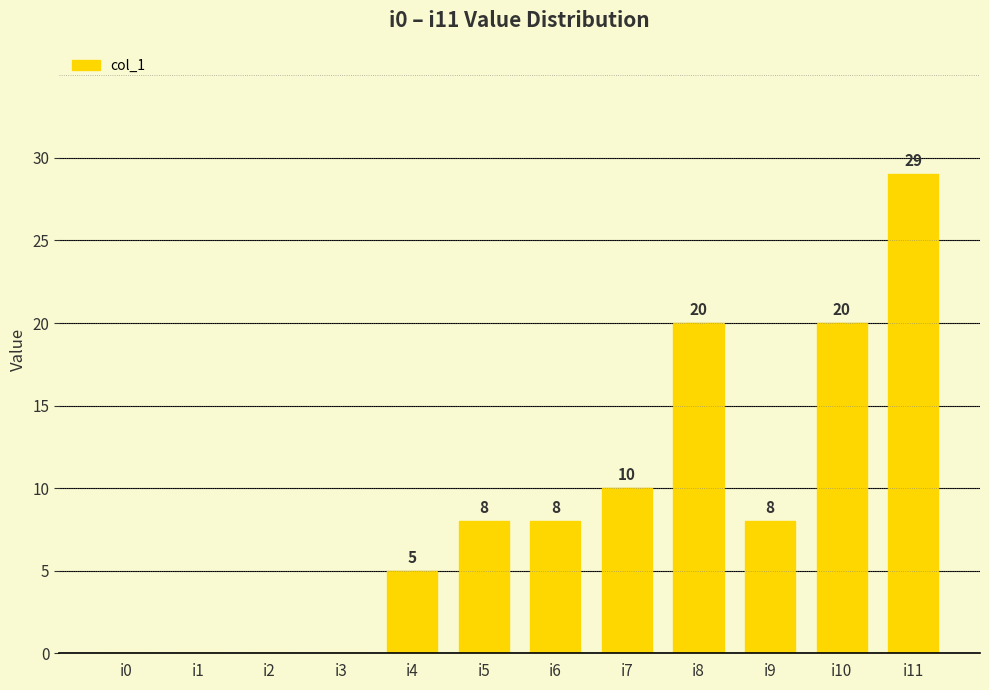

The chart shows a value of 20 at i1. True or false?

False